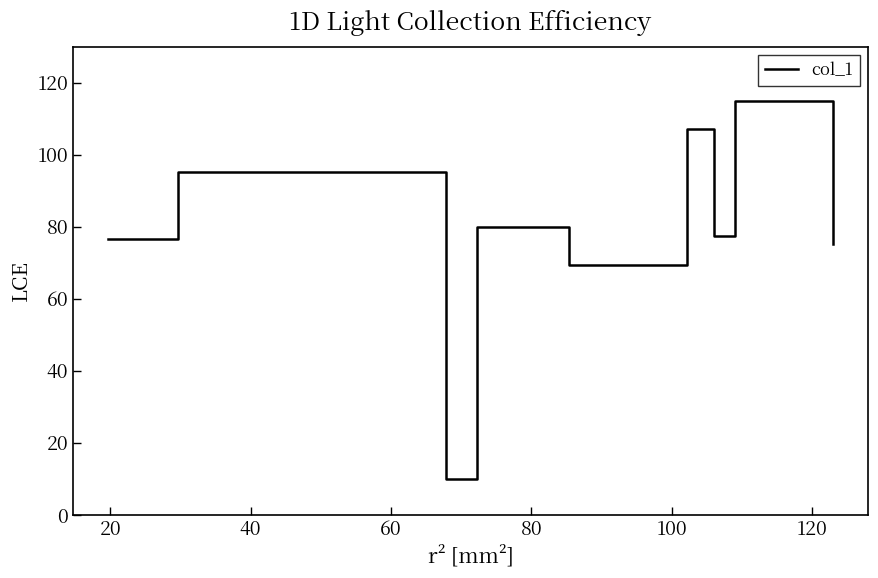

What is the difference between the maximum and minimum values?

105.0